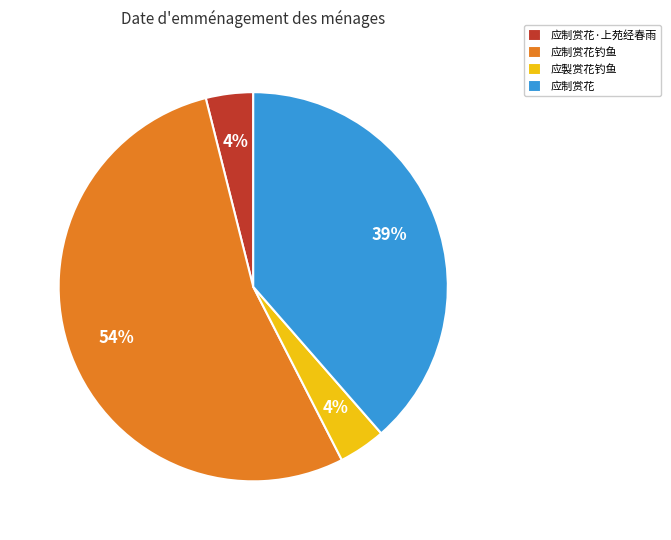

To the nearest percent, what portion does 应制赏花 represent?

39%